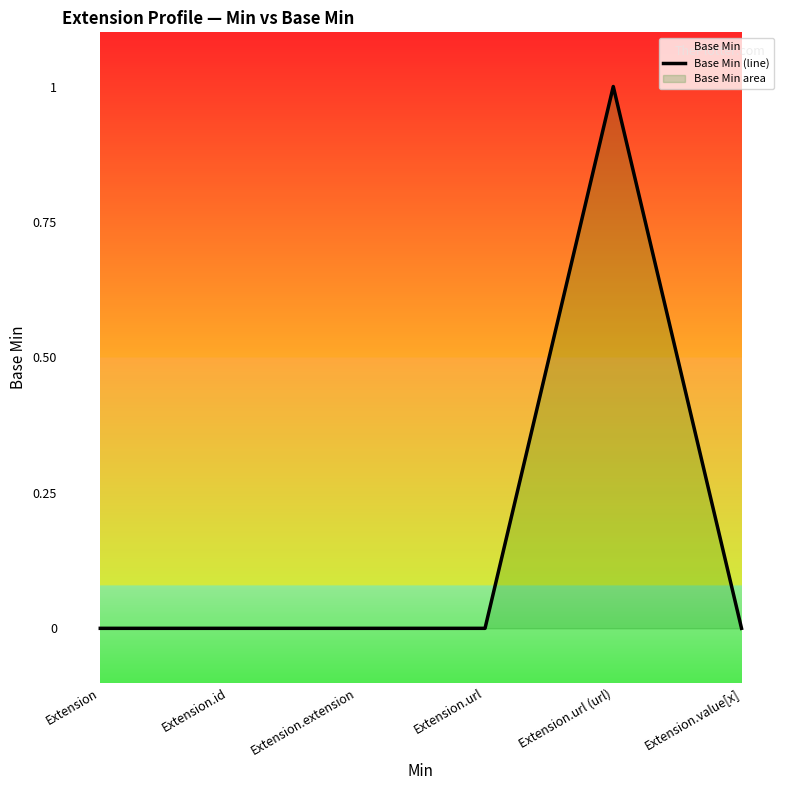

How many positive values are there?

1